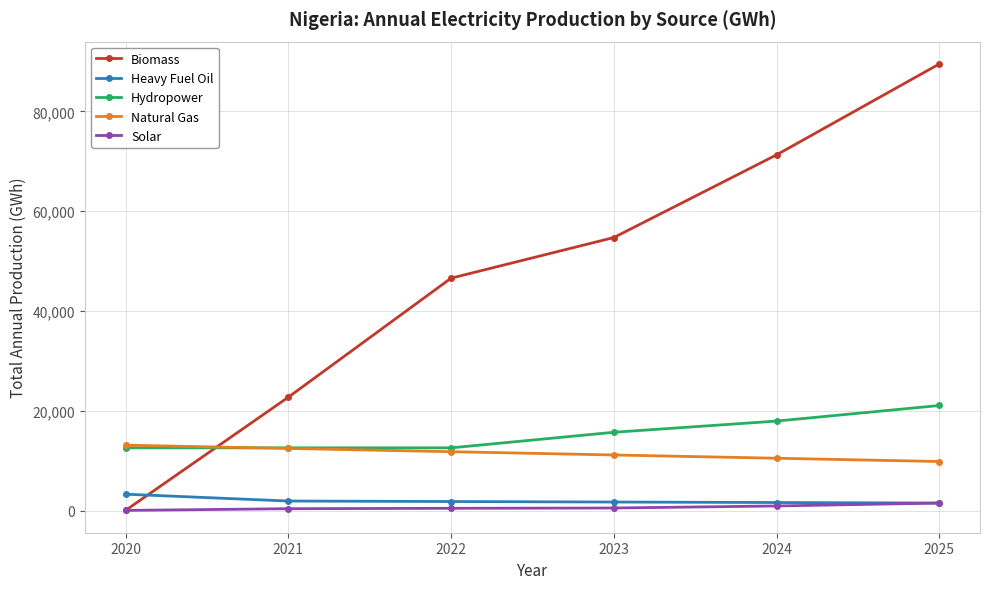

Between 2021 and 2023, which series saw the biggest shift?

Biomass